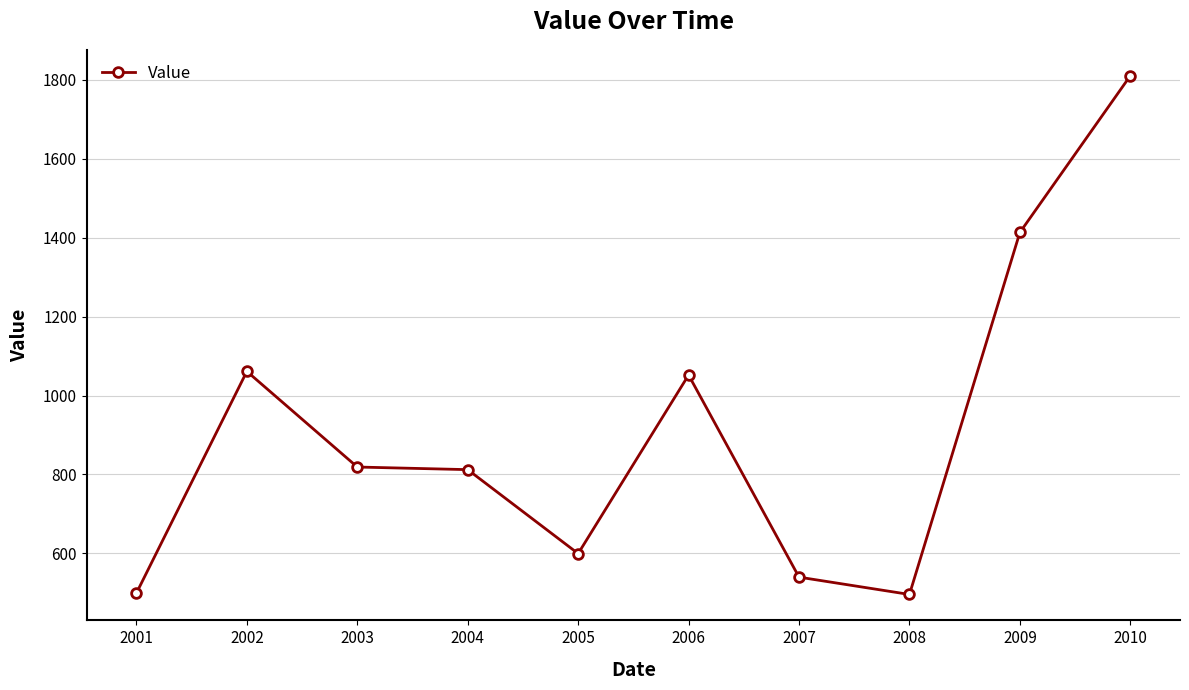

What is the value of the 3rd point from the left?

818.9